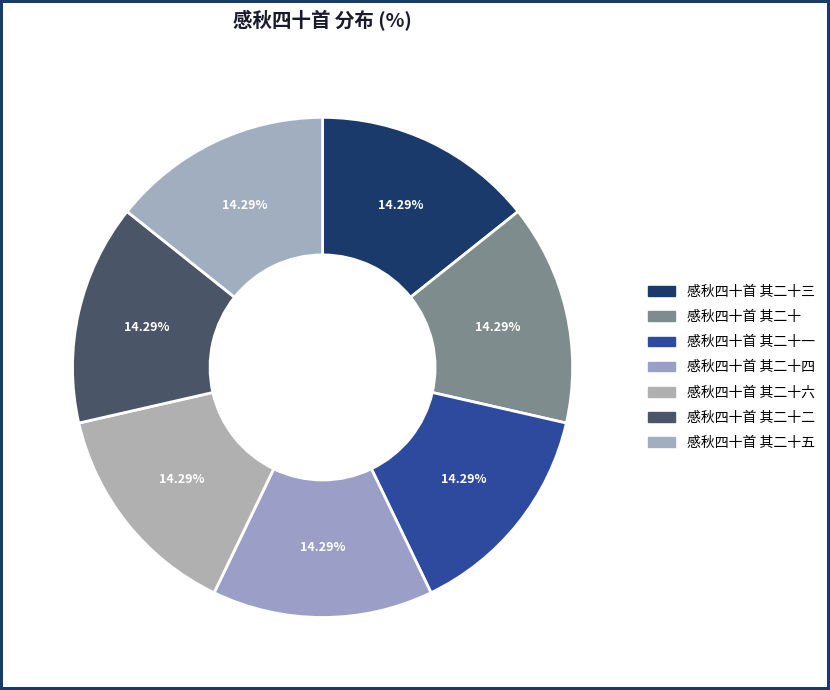

What percentage is the 感秋四十首 其二十五 slice, to the nearest percent?

14%